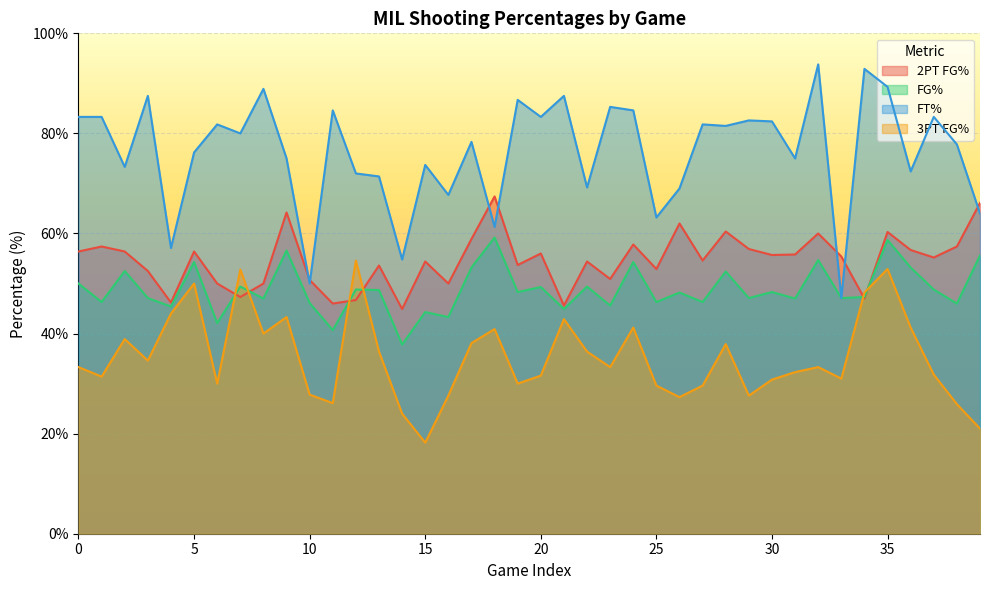

What is the maximum value for ftPct?

93.8